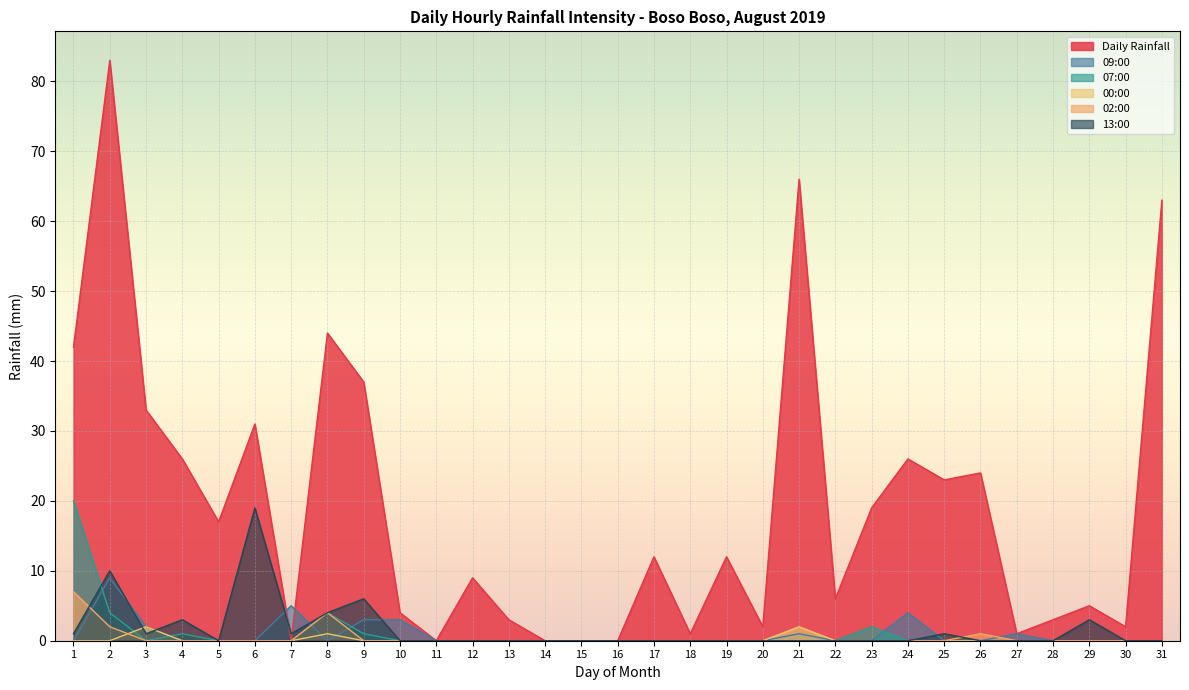

Which series changed the most between 9 and 10?

Daily Rainfall